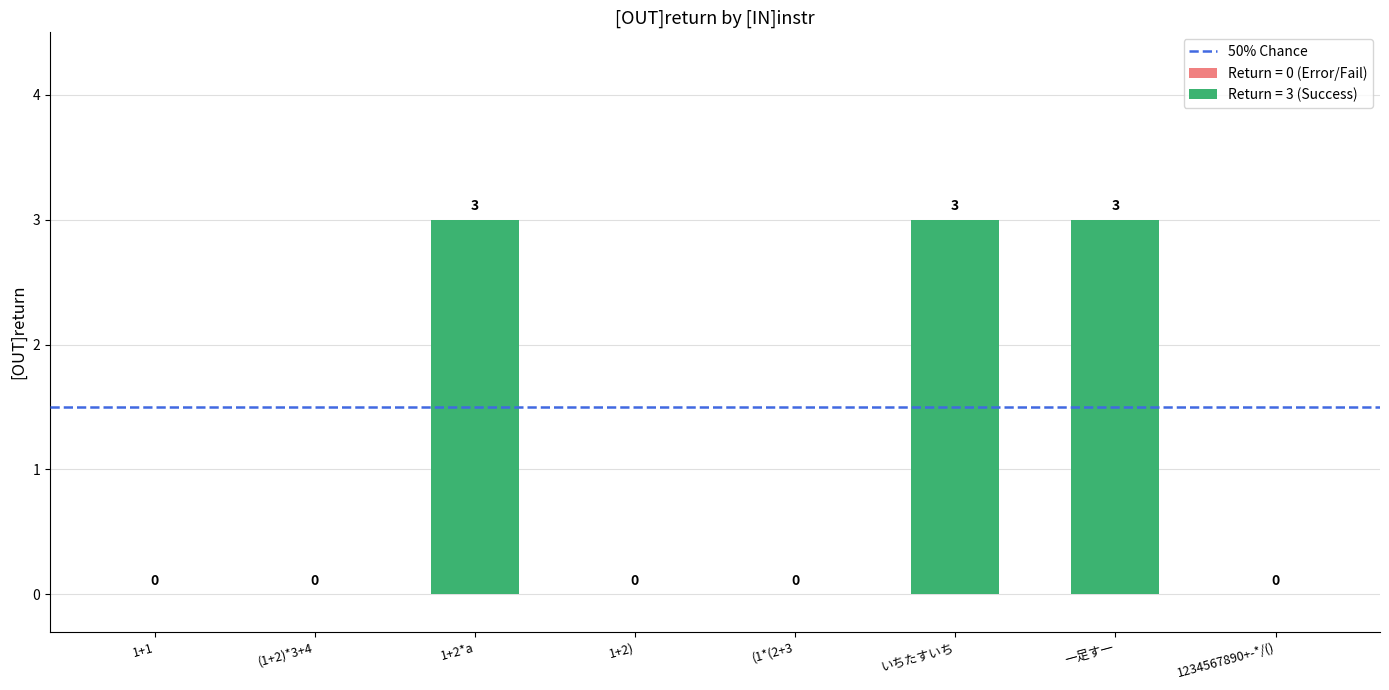

Rank the categories by value from highest to lowest.

1+2*a, いちたすいち, 一足す一, 1+1, (1+2)*3+4, 1+2), (1*(2+3, 1234567890+-*/()